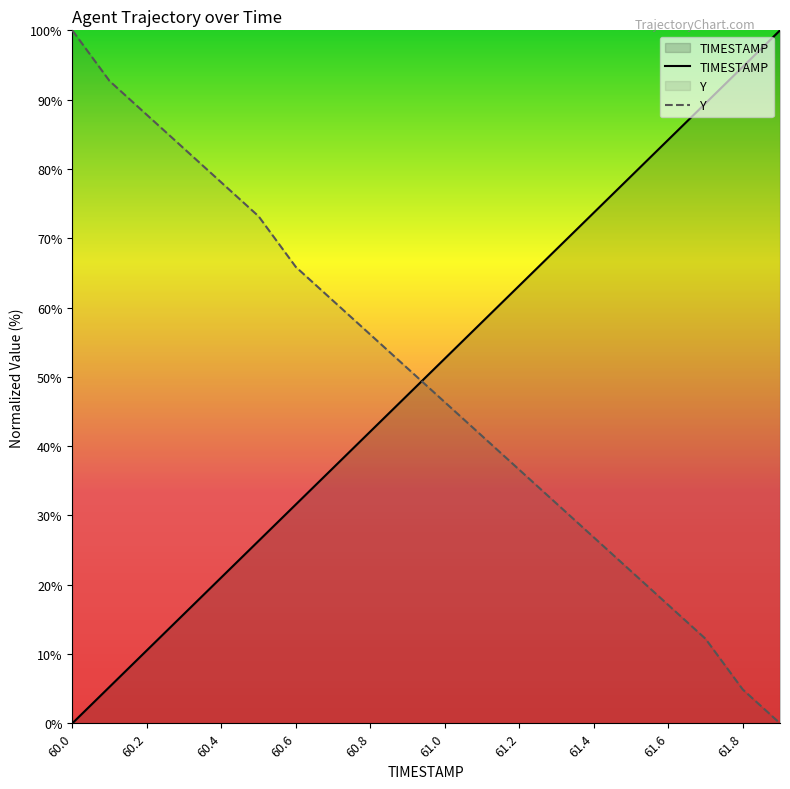

What is the difference between the maximum and minimum values in the TIMESTAMP series?

100.0